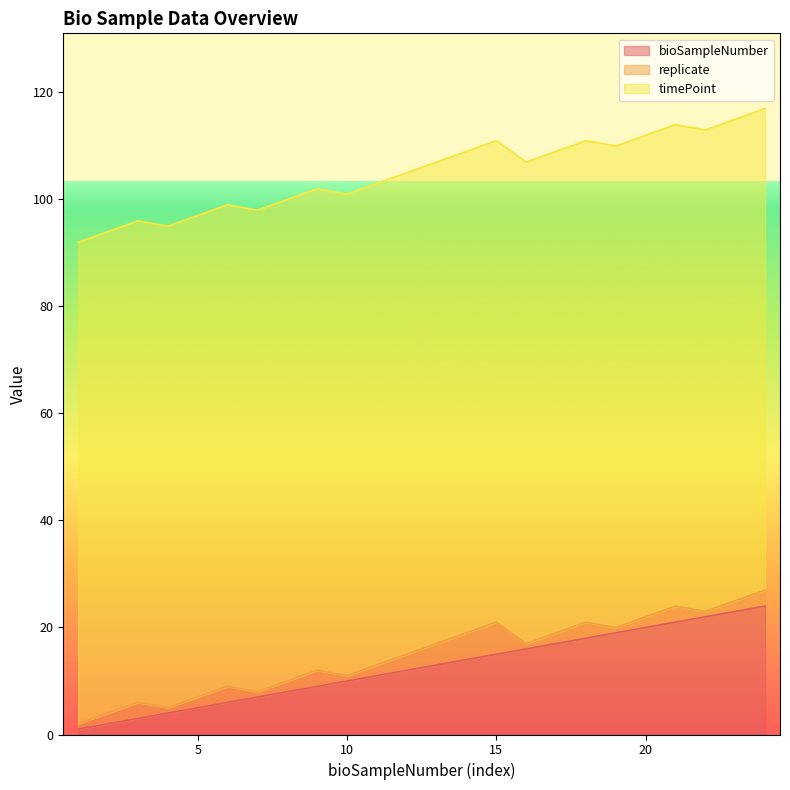

Reading right to left, what are all the values shown in this chart?

bioSampleNumber: 24	23	22	21	20	19	18	17	16	15	14	13	12	11	10	9	8	7	6	5	4	3	2	1
replicate: 3	2	1	3	2	1	3	2	1	6	5	4	3	2	1	3	2	1	3	2	1	3	2	1
timePoint: 90	90	90	90	90	90	90	90	90	90	90	90	90	90	90	90	90	90	90	90	90	90	90	90